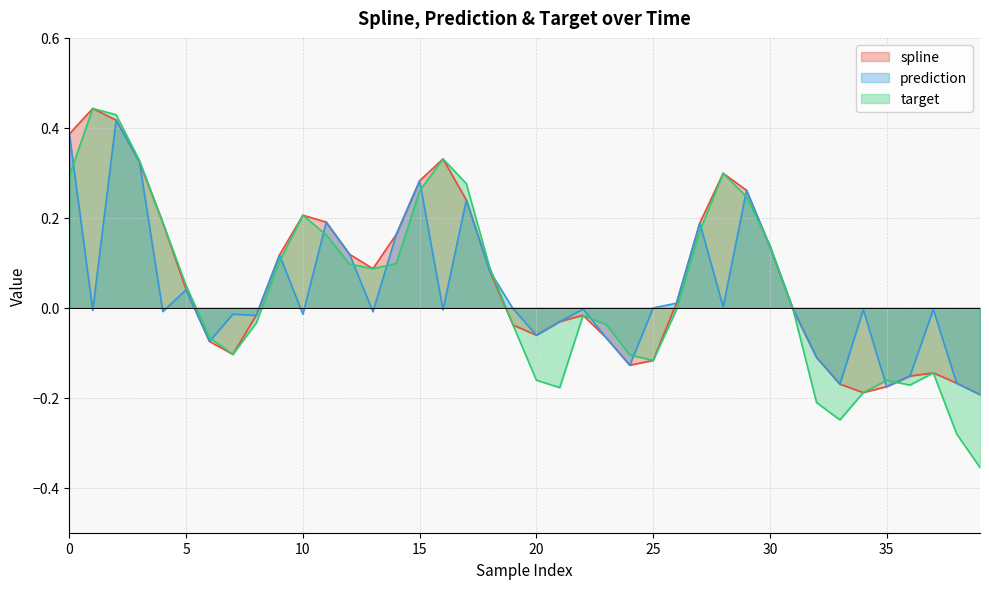

True or false: spline has more than 2 points higher than both neighbors.

True